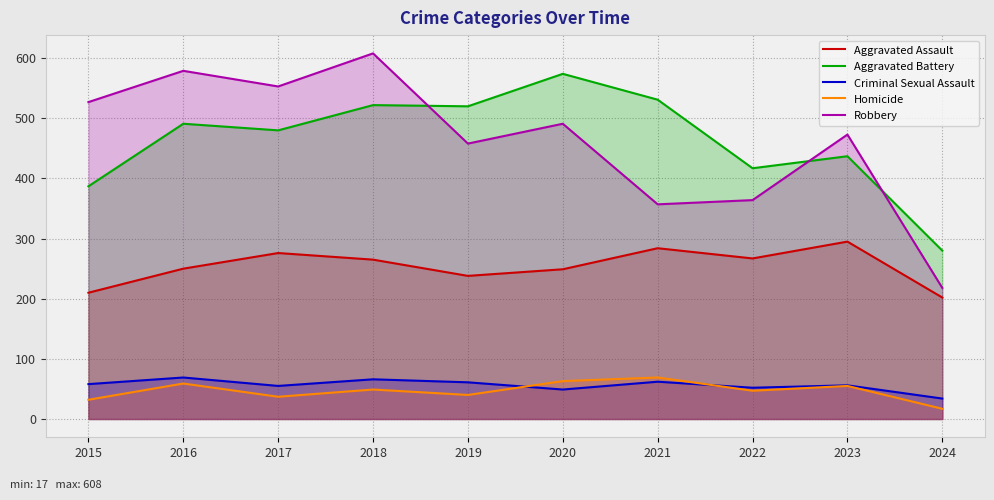

True or false: Robbery has a value of 357 at 2021.

True